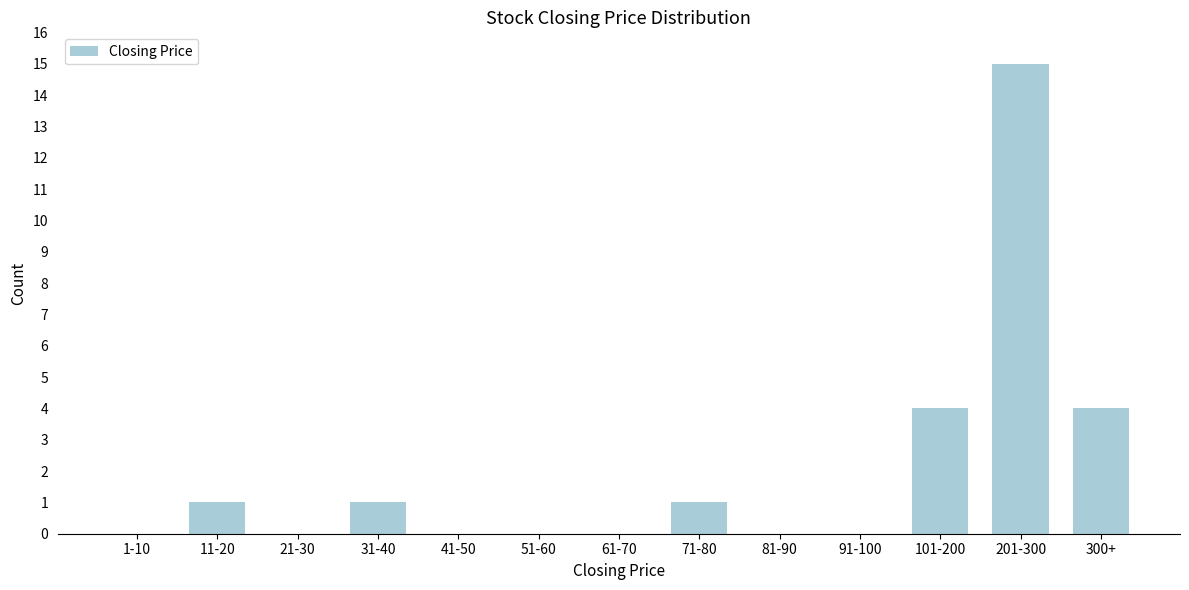

Reading left to right, transcribe all the data shown in this chart.

1-10=0	11-20=1	21-30=0	31-40=1	41-50=0	51-60=0	61-70=0	71-80=1	81-90=0	91-100=0	101-200=4	201-300=15	300+=4